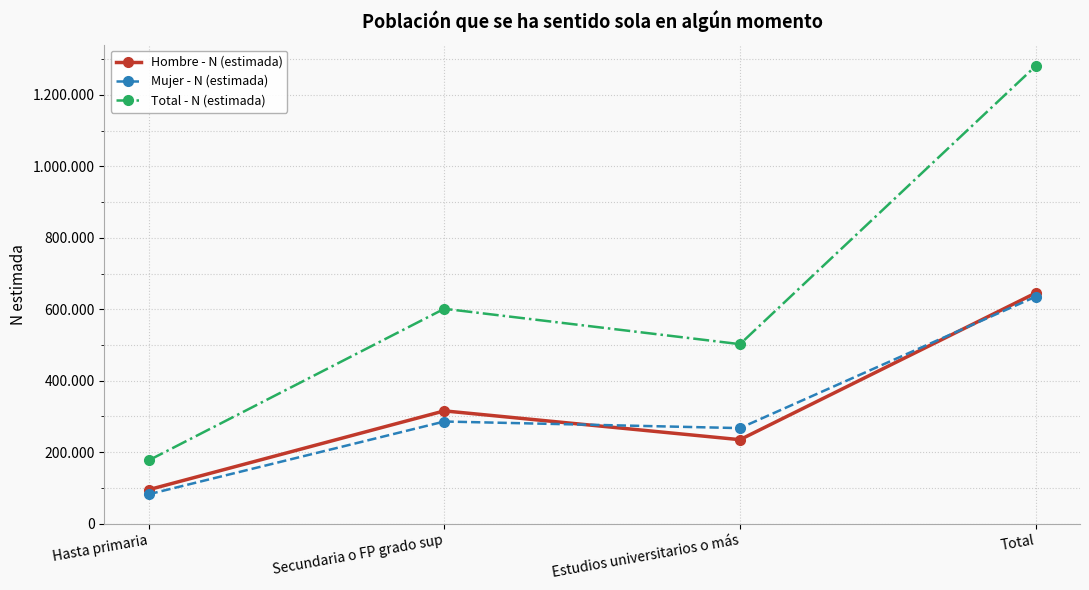

What are all the series names shown in the legend?

Hombre - N (estimada), Mujer - N (estimada), Total - N (estimada)